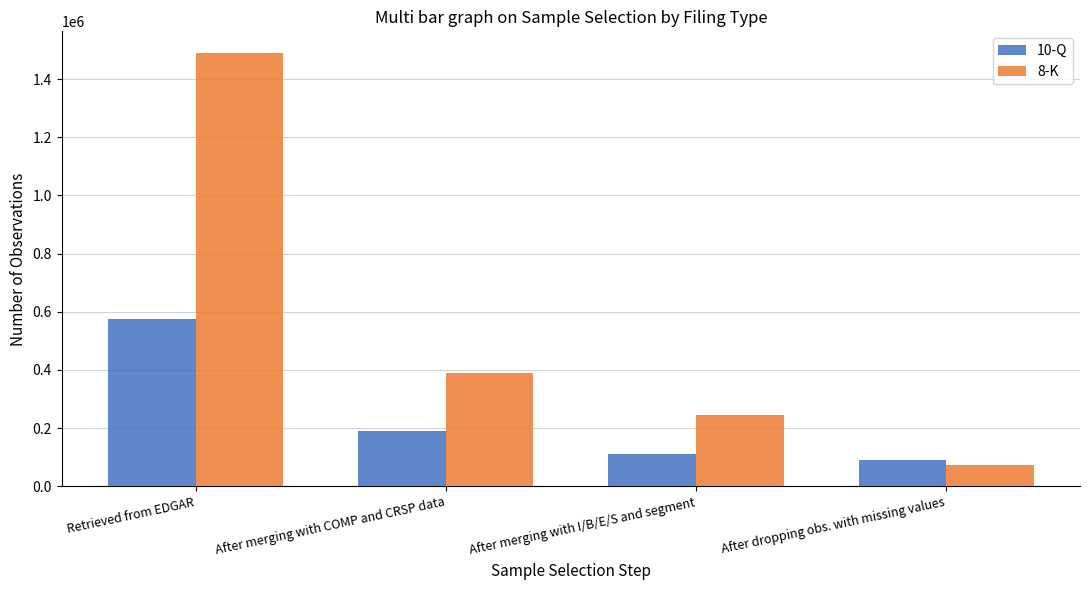

What is the difference between the highest and lowest values at After merging with I/B/E/S and segment?

134287